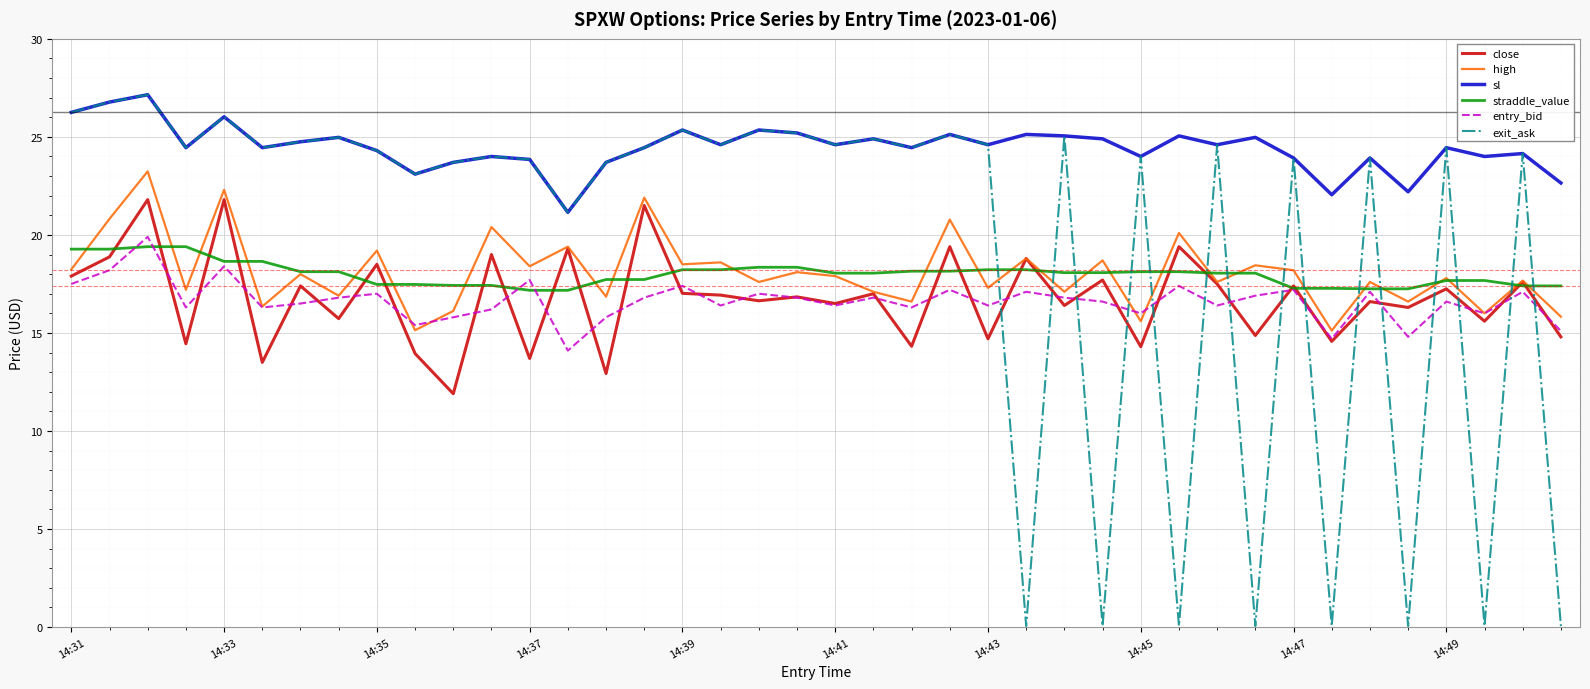

What is the highest value of the close series?

21.8